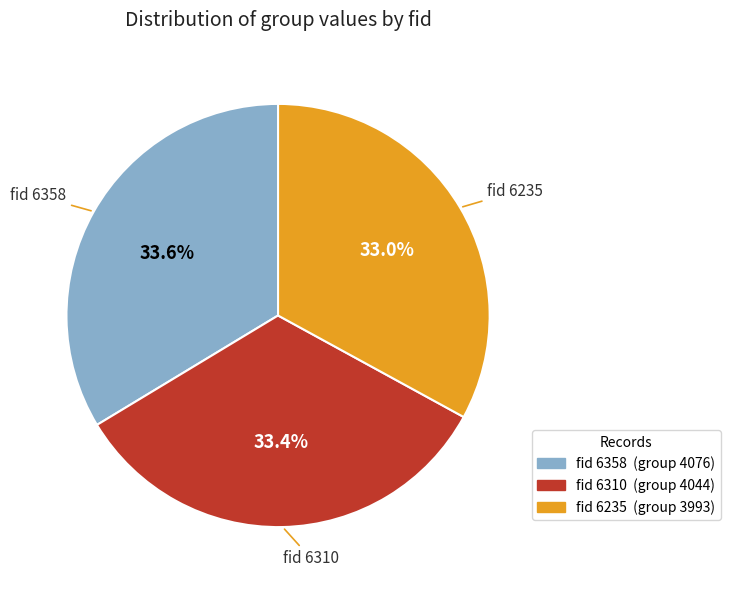

Does any single category account for the majority?

No